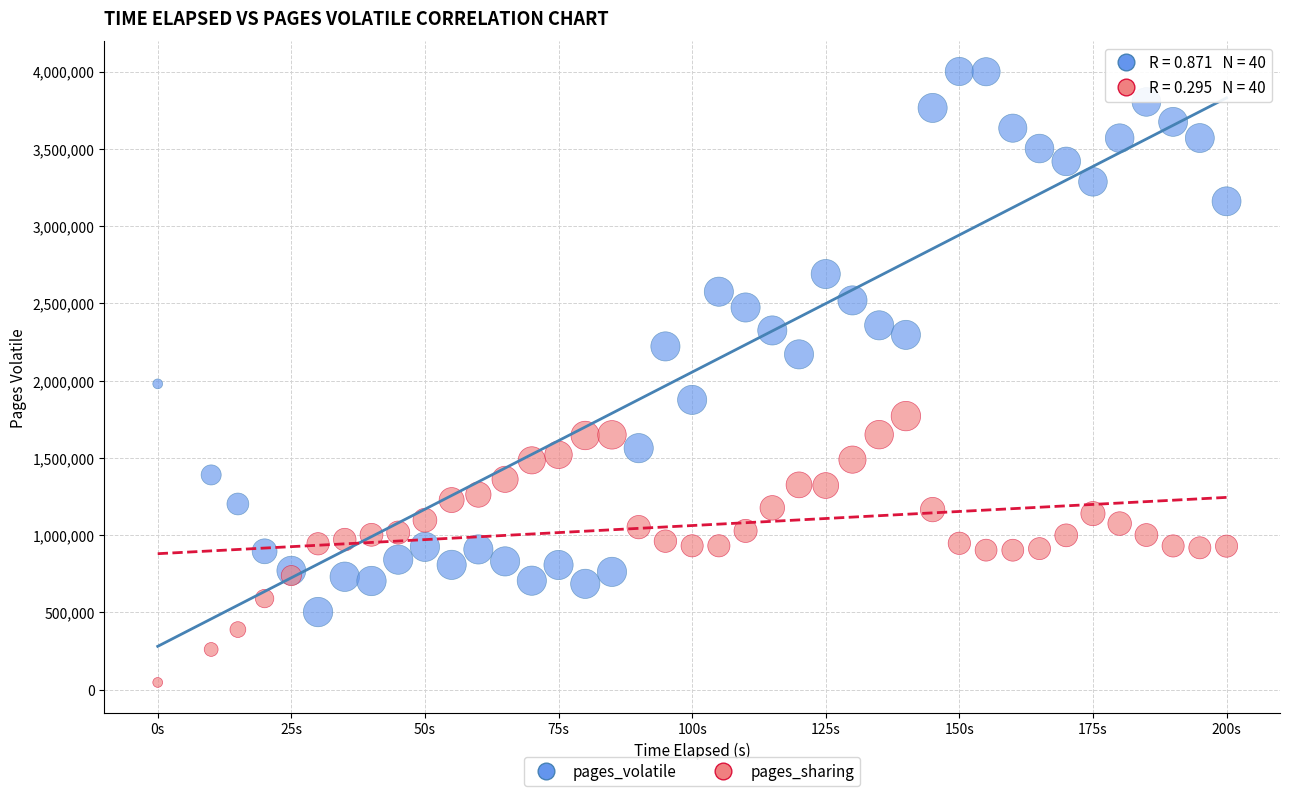

What are all the series names shown in the legend?

pages_volatile, pages_sharing